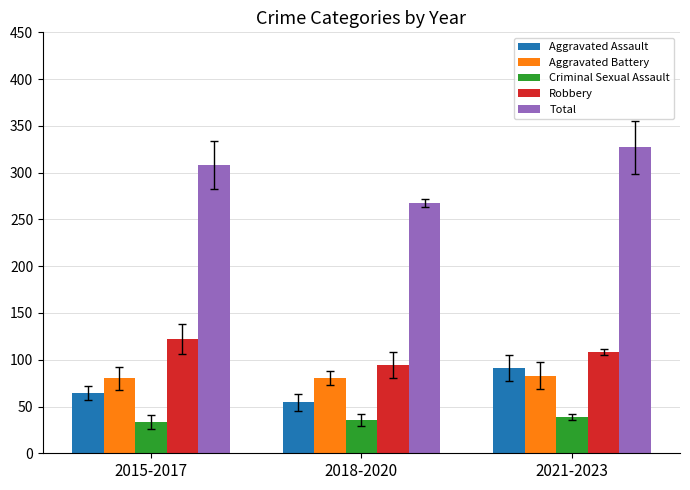

List the labels in order of Aggravated Assault value, smallest first.

2018-2020, 2015-2017, 2021-2023